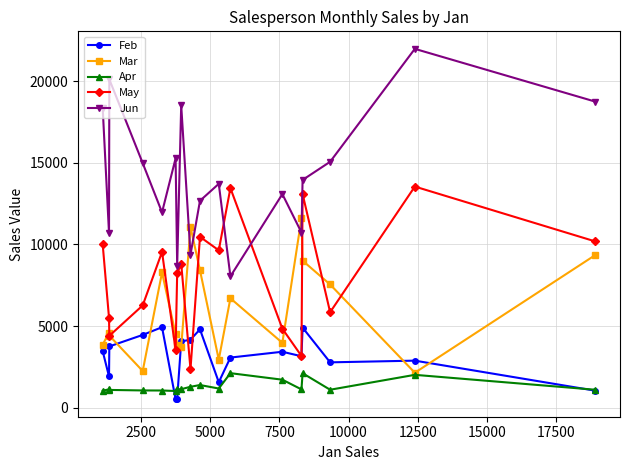

Rank the series by their maximum value, from lowest to highest.

Apr, Feb, Mar, May, Jun